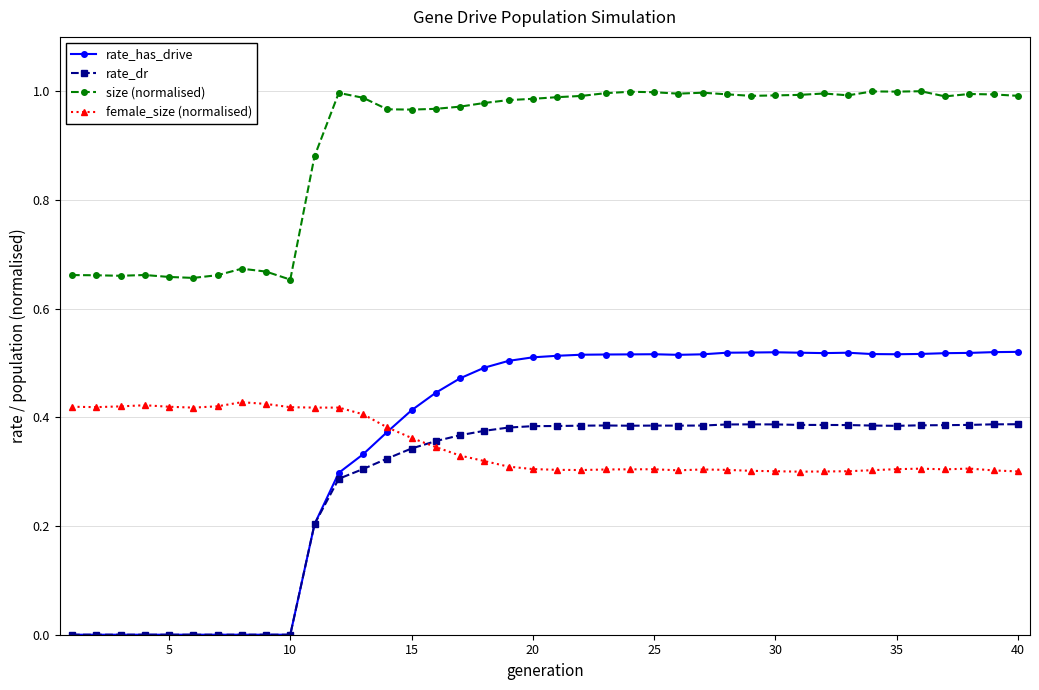

True or false: female_size (normalised) and size (normalised) cross at least once.

False